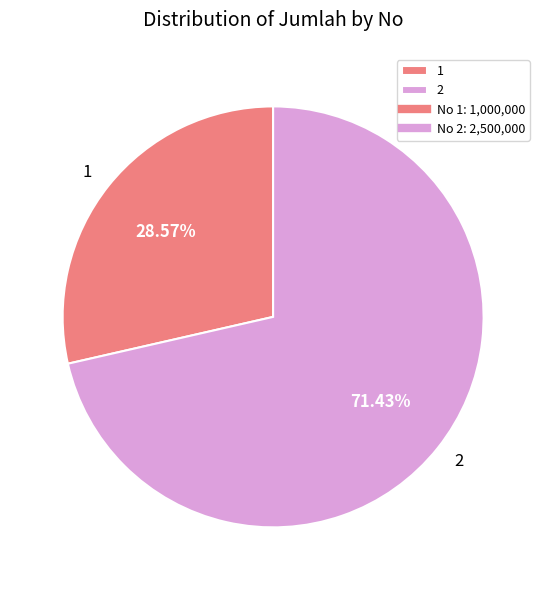

What is the majority slice?

2